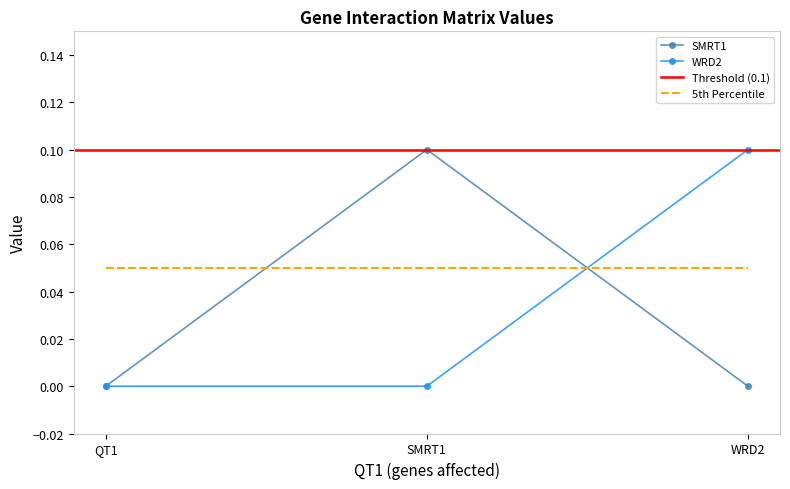

Which category has the highest value across all series?

SMRT1